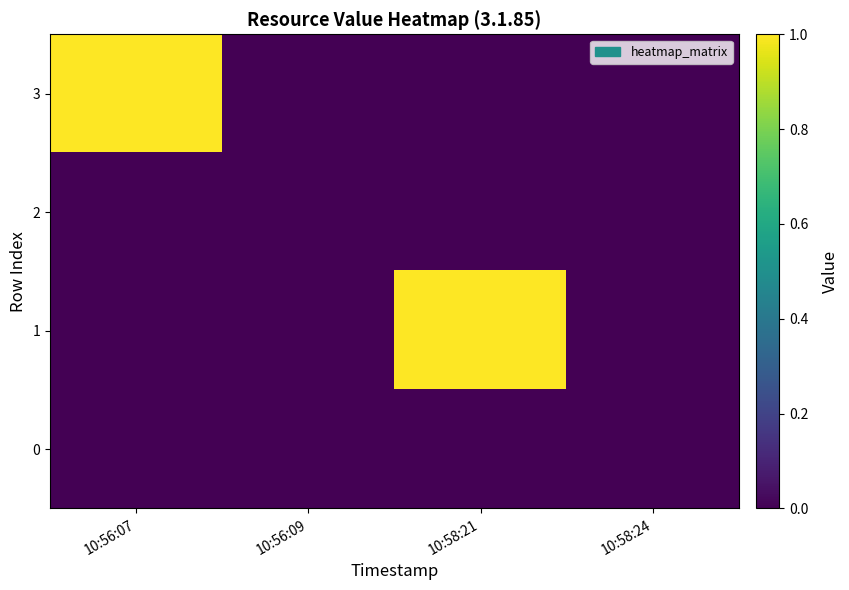

Reading right to left, extract all data points from this chart.

3: 10:58:24=0	10:58:21=0	10:56:09=0	10:56:07=1
2: 10:58:24=0	10:58:21=0	10:56:09=0	10:56:07=0
1: 10:58:24=0	10:58:21=1	10:56:09=0	10:56:07=0
0: 10:58:24=0	10:58:21=0	10:56:09=0	10:56:07=0